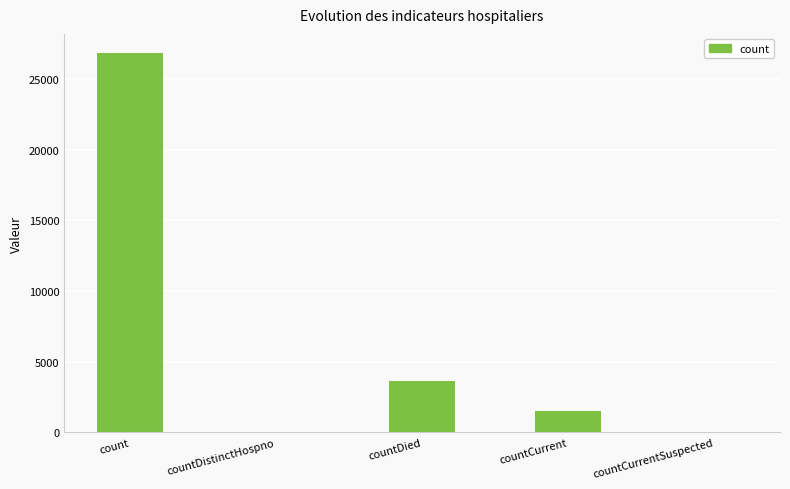

Reading left to right, what are all the values shown in this chart?

count=26852	countDistinctHospno=0	countDied=3612	countCurrent=1528	countCurrentSuspected=0